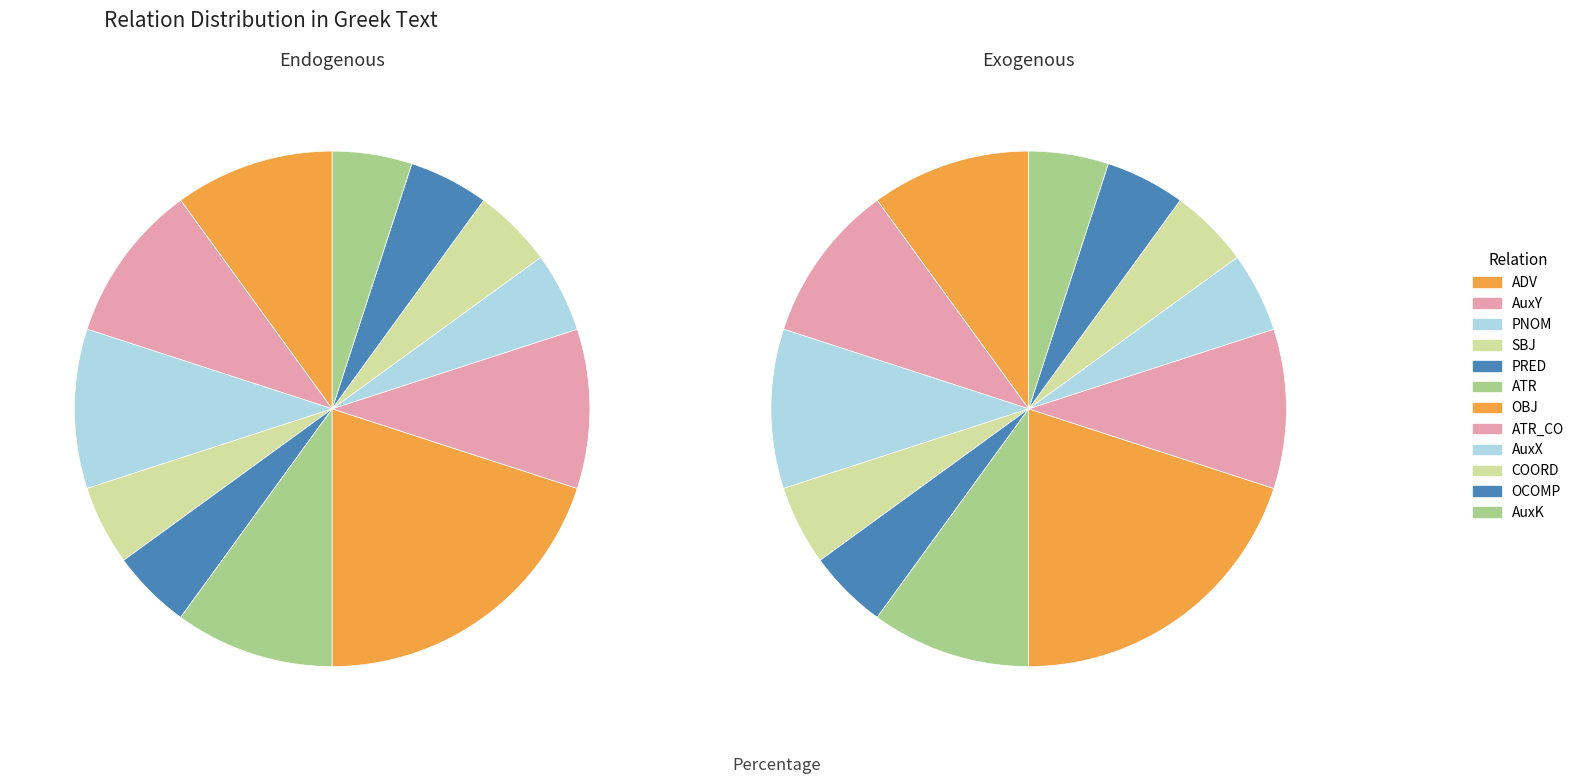

Which category has the biggest portion of the pie?

OBJ